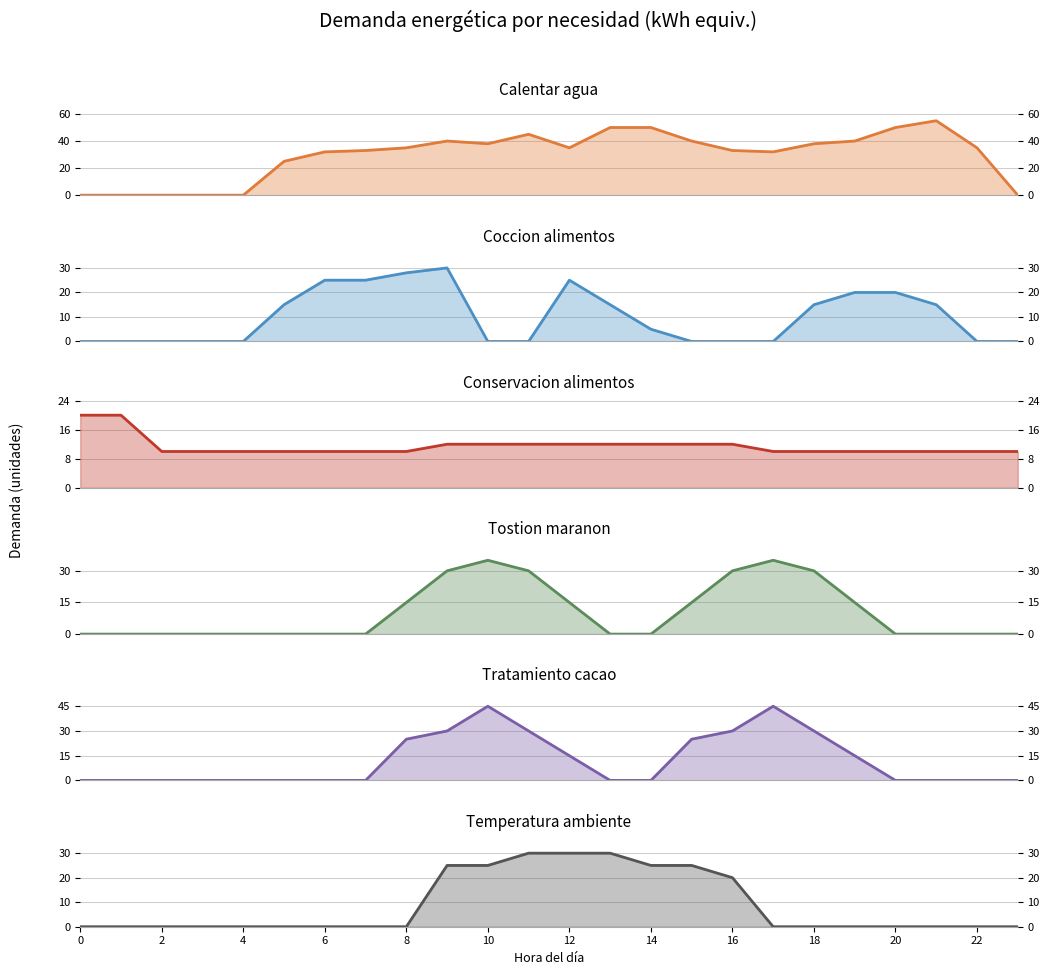

Which series has the largest total across all categories?

Calentar agua